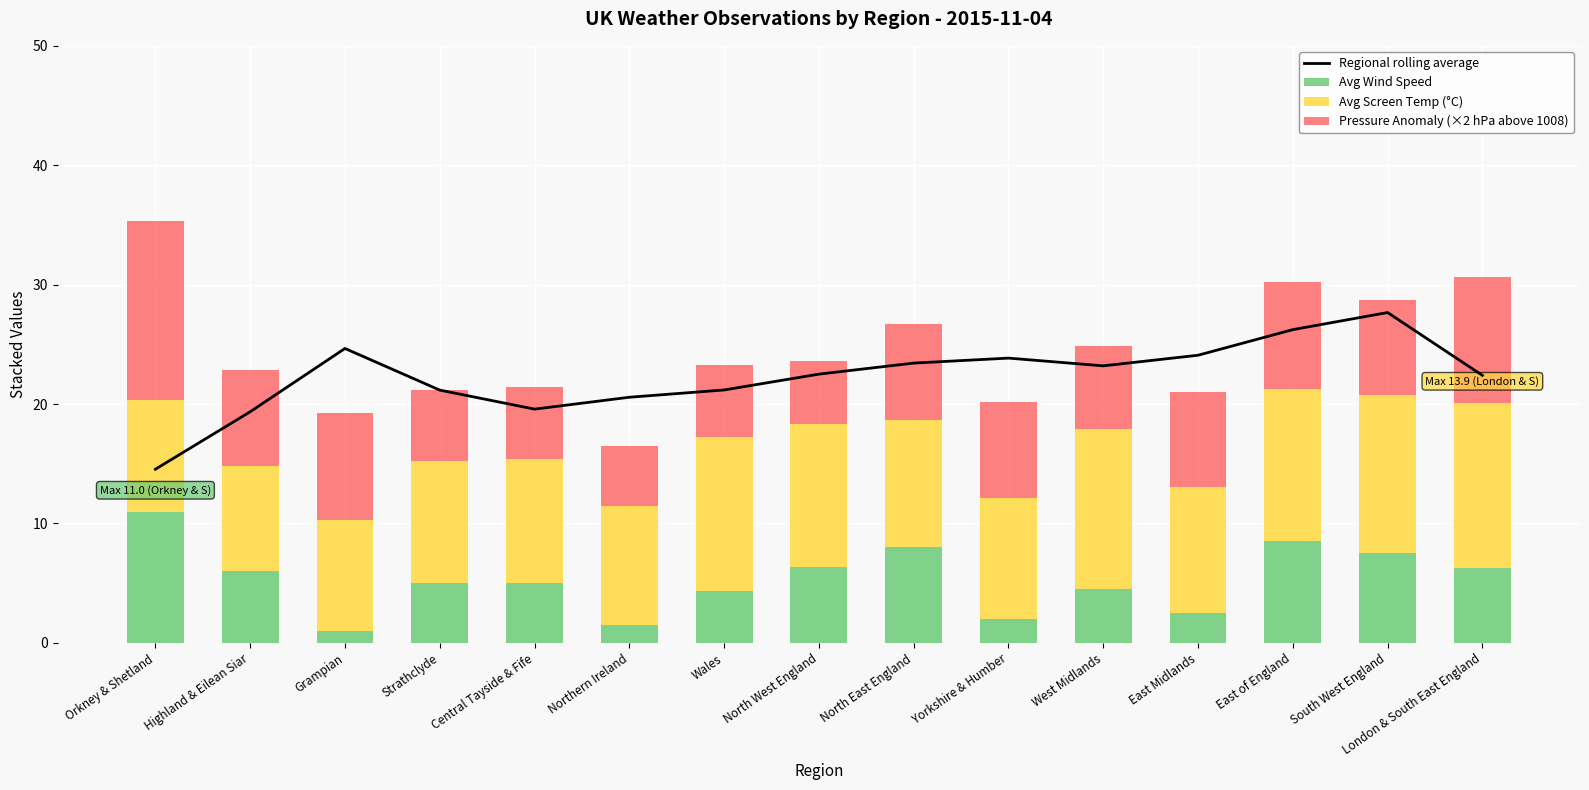

What position from the right is Strathclyde?

12